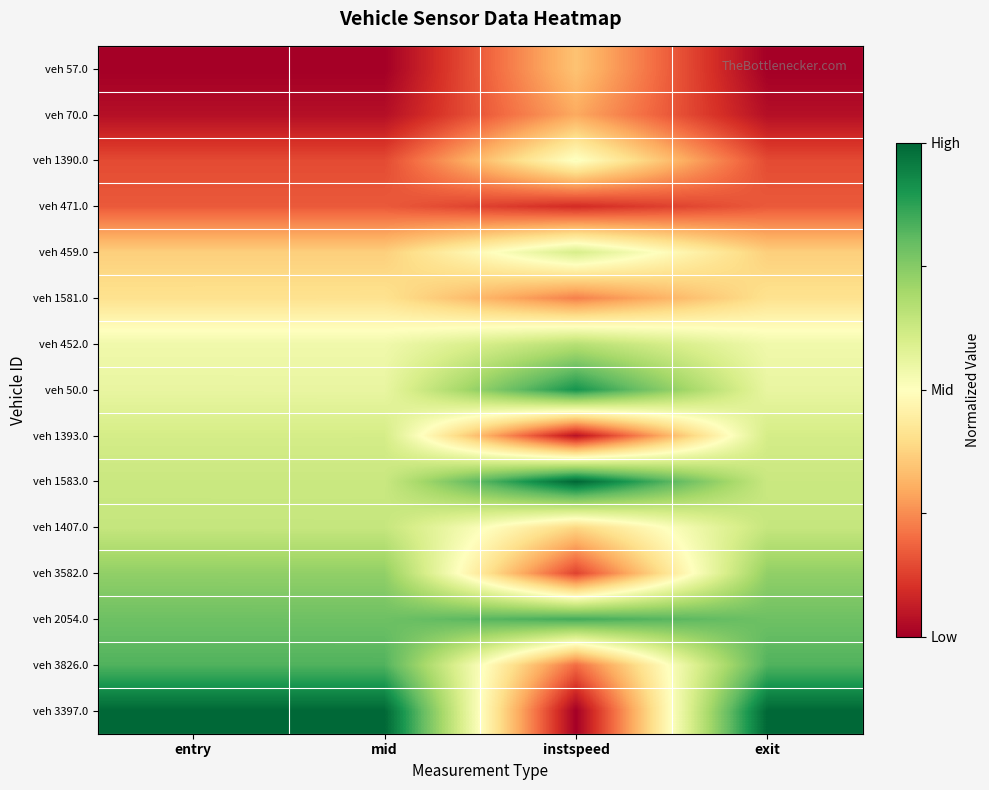

Between instspeed and exit, which is larger?

instspeed